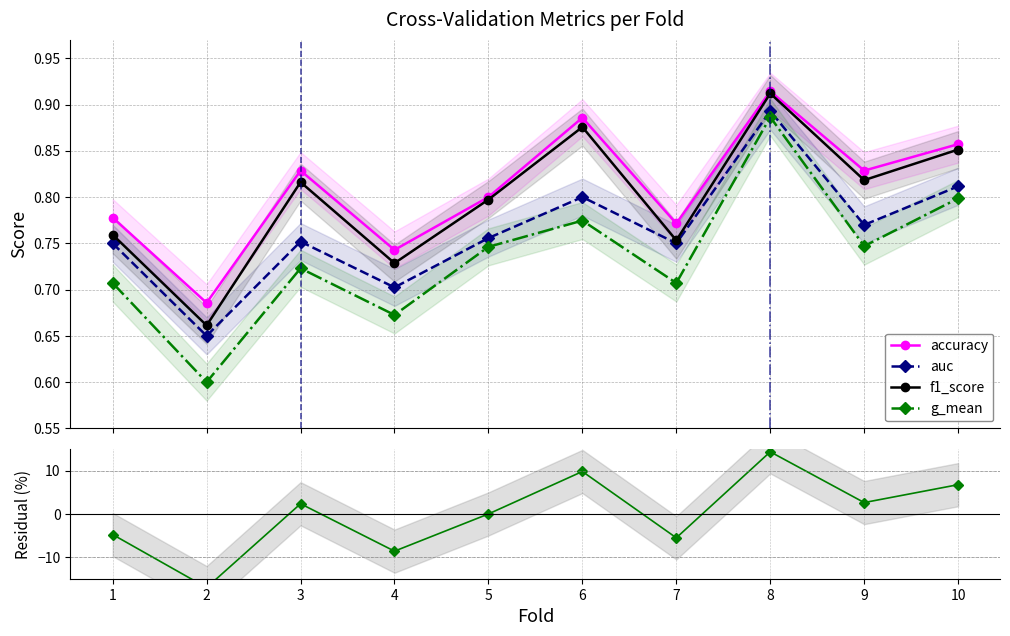

At which category is the sum across all series the highest?

8